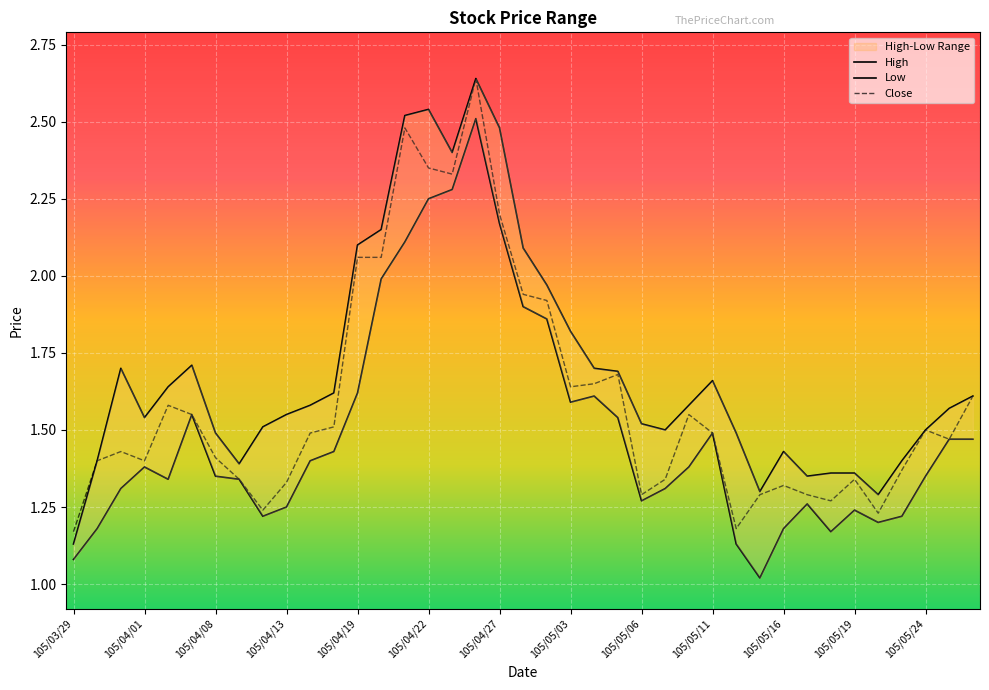

The value of Close at 105/04/19 is 3.1. True or false?

False